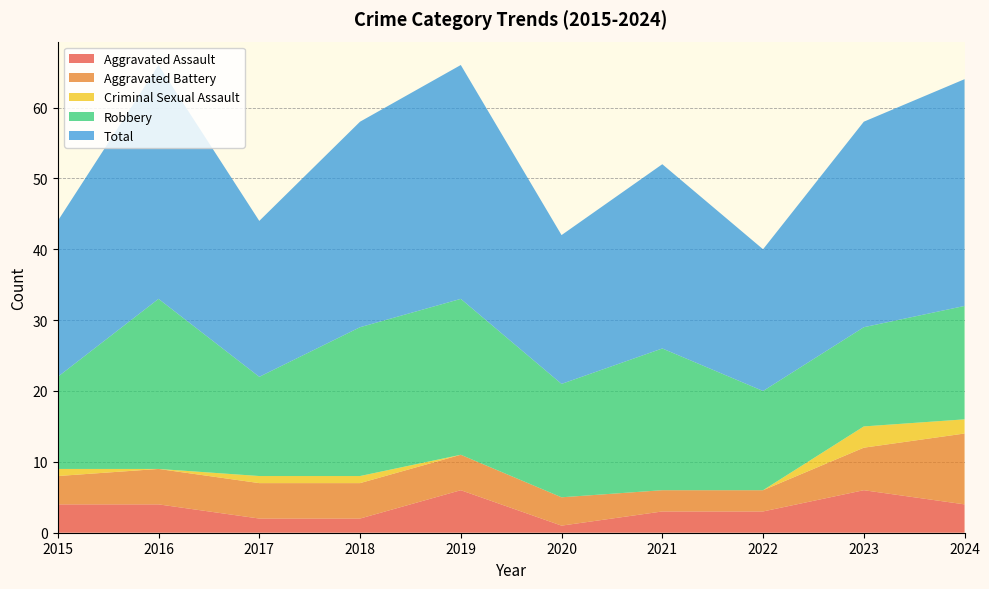

Reading left to right, what are all the values shown in this chart?

Aggravated Assault: 4	4	2	2	6	1	3	3	6	4
Aggravated Battery: 4	5	5	5	5	4	3	3	6	10
Criminal Sexual Assault: 1	0	1	1	0	0	0	0	3	2
Robbery: 13	24	14	21	22	16	20	14	14	16
Total: 22	33	22	29	33	21	26	20	29	32